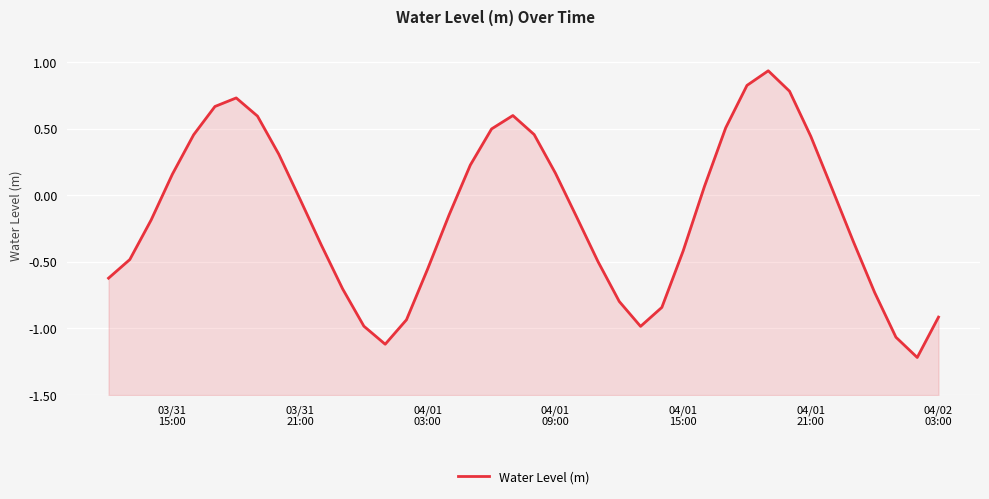

Is it true that the value at 04/01 15:00 is -0.6?

False